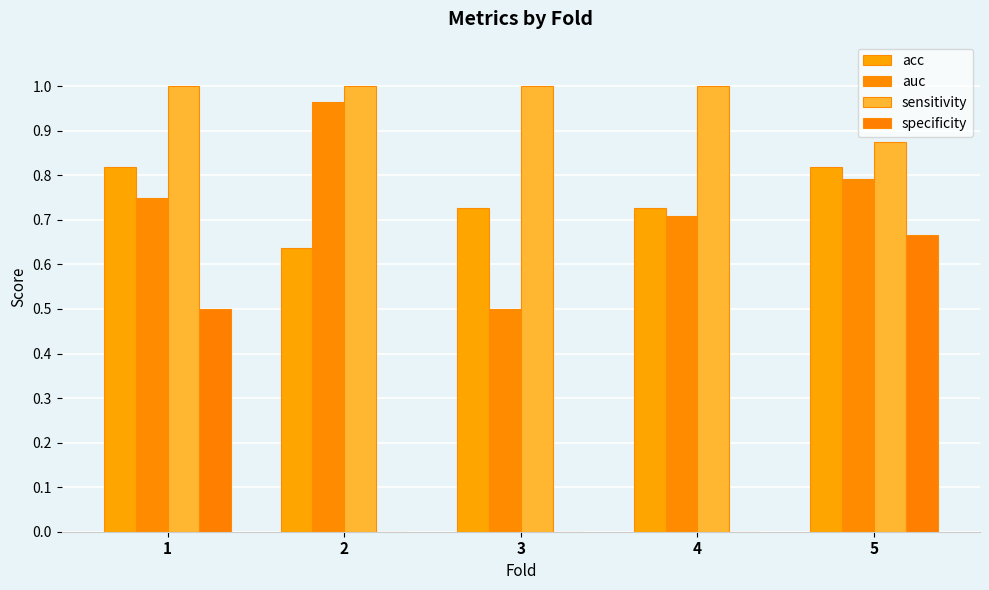

The acc series shows 0.7 at 4. True or false?

True